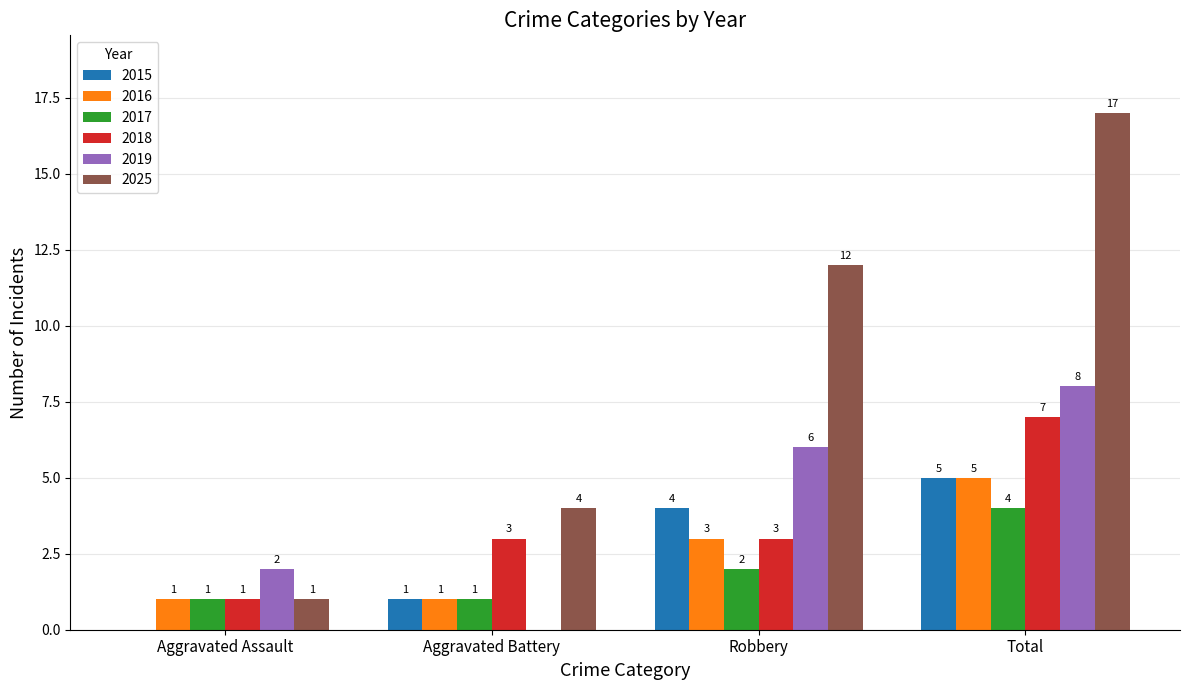

Is it true that 2017 equals 0 at Aggravated Battery?

False